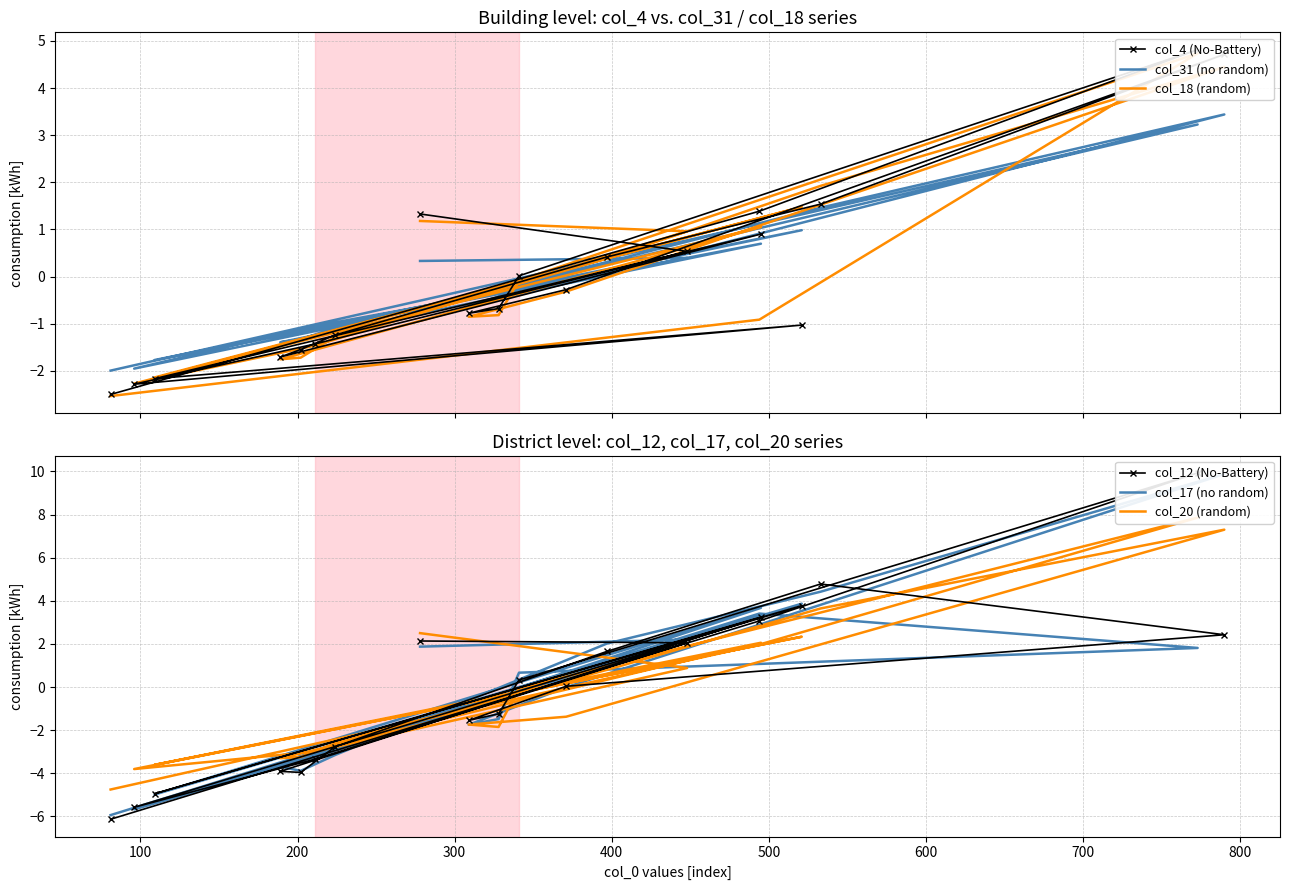

What are all the series names shown in the legend?

col_4 (No-Battery), col_31 (no random), col_18 (random), col_12 (No-Battery), col_17 (no random), col_20 (random)